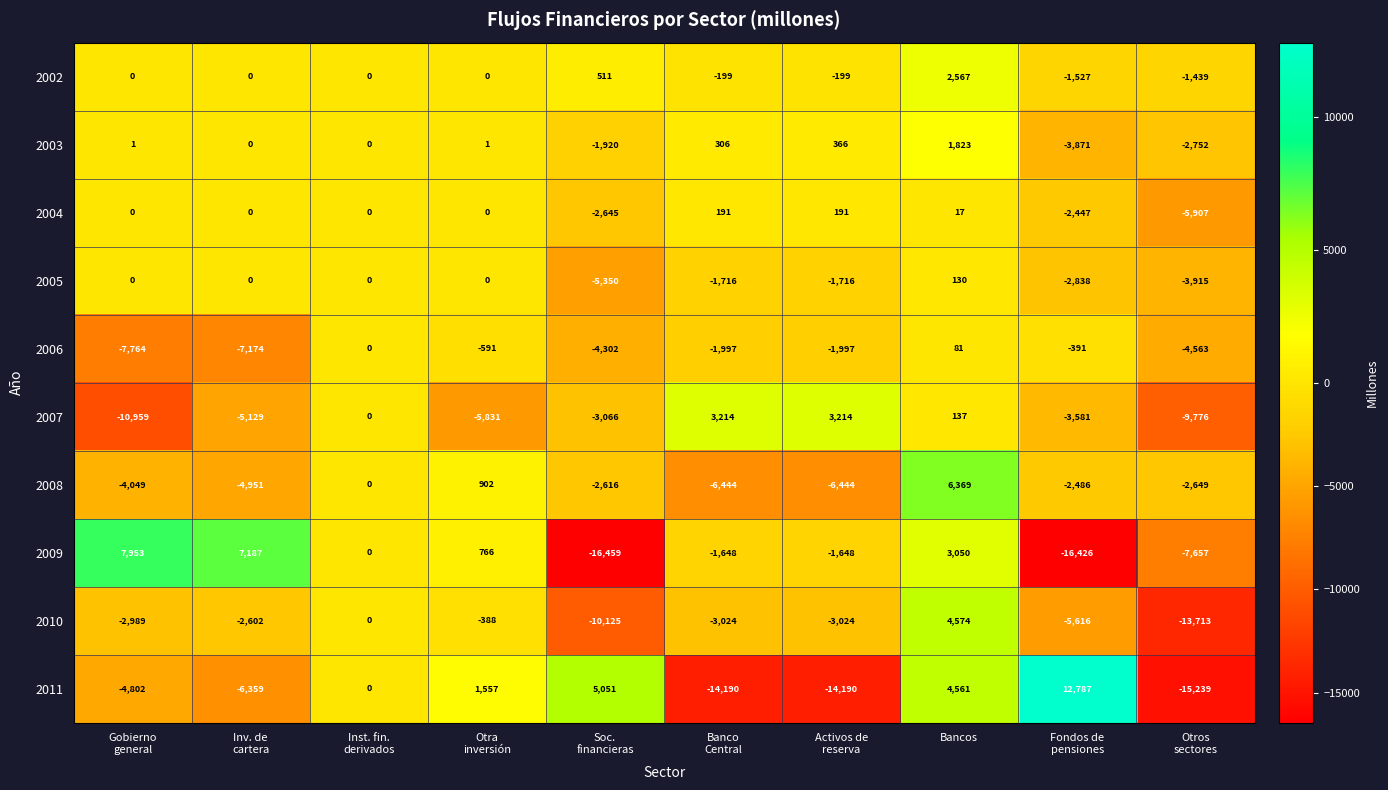

What is the difference between the second highest and second lowest values in the 2010 series?

10125